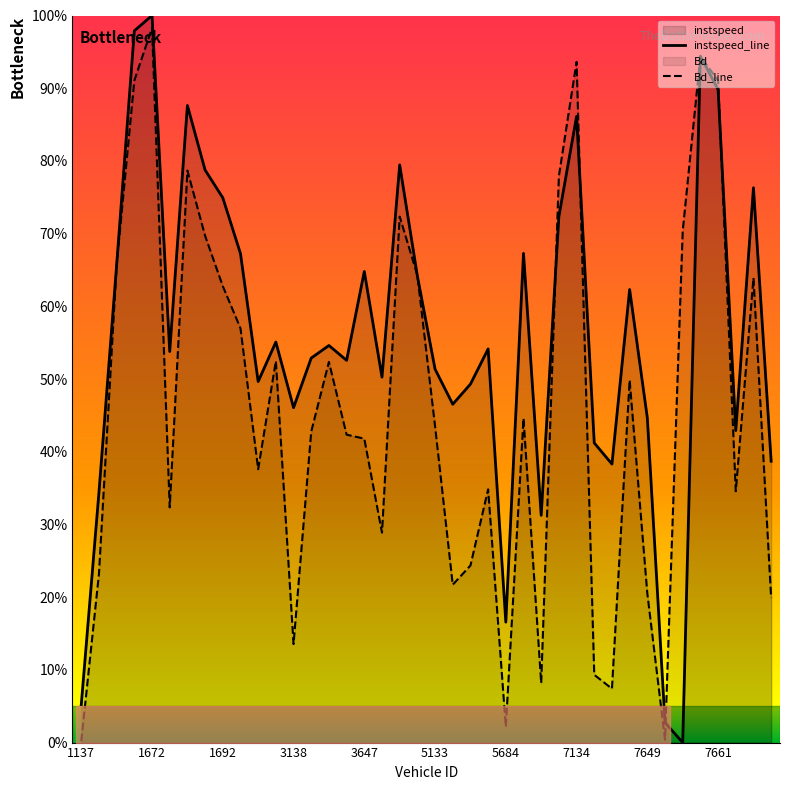

Reading left to right, list all the values displayed in this chart.

instspeed_line: 0.1	0.3	0.7	1.0	1.0	0.5	0.9	0.8	0.7	0.7	0.5	0.6	0.5	0.5	0.5	0.5	0.6	0.5	0.8	0.6	0.5	0.5	0.5	0.5	0.2	0.7	0.3	0.7	0.9	0.4	0.4	0.6	0.4	0.0	0.0	0.9	0.9	0.4	0.8	0.4
Bd_line: 0.0	0.2	0.7	0.9	1.0	0.3	0.8	0.7	0.6	0.6	0.4	0.5	0.1	0.4	0.5	0.4	0.4	0.3	0.7	0.6	0.4	0.2	0.2	0.3	0.0	0.4	0.1	0.8	0.9	0.1	0.1	0.5	0.2	0.0	0.7	0.9	0.9	0.3	0.6	0.2